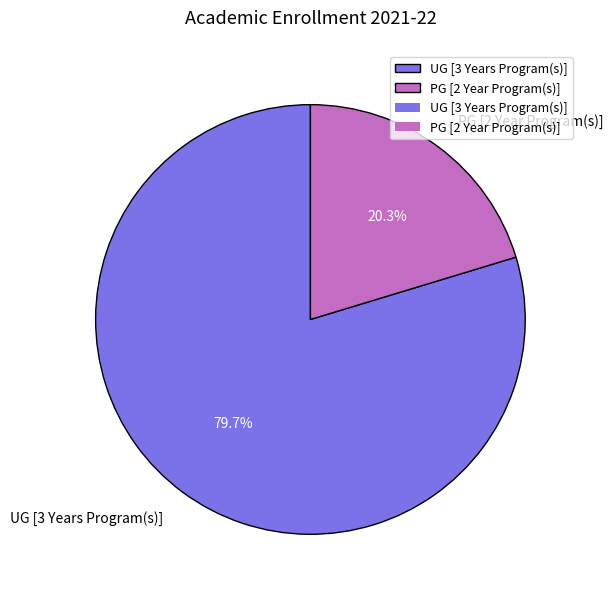

Do UG [3 Years Program(s)] and PG [2 Year Program(s)] together represent more than half of the pie?

Yes